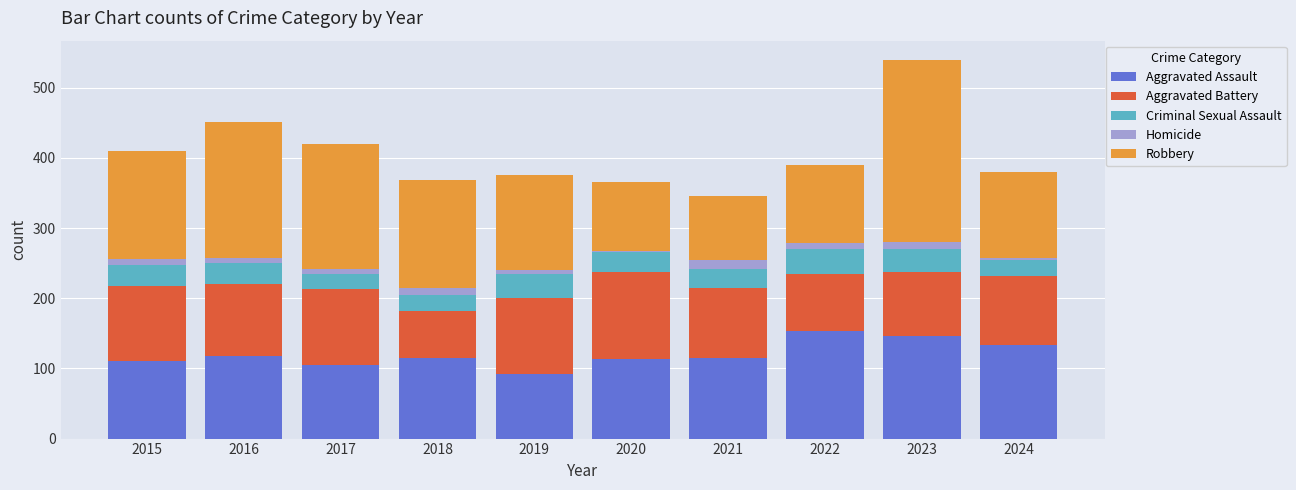

What is the maximum value for Aggravated Assault?

154